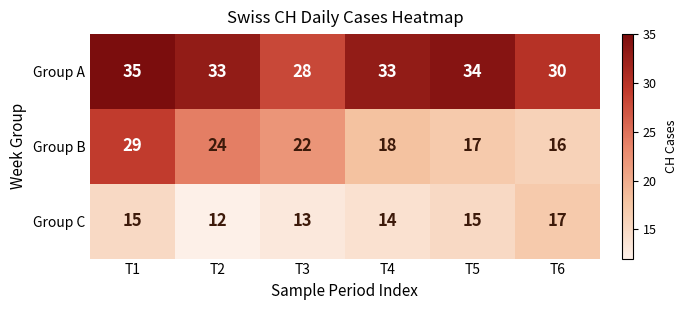

Count the number of data series in this chart.

3